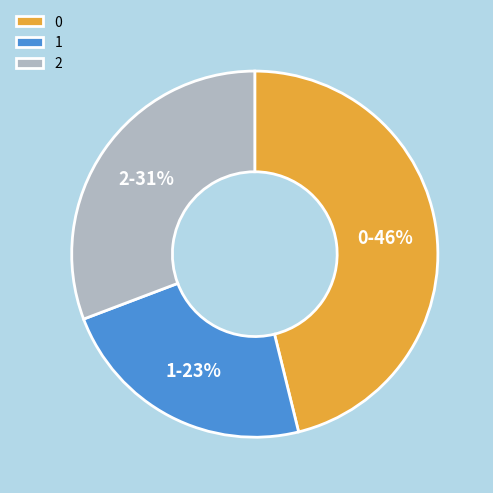

What percentage is the 1 slice, to the nearest percent?

23%